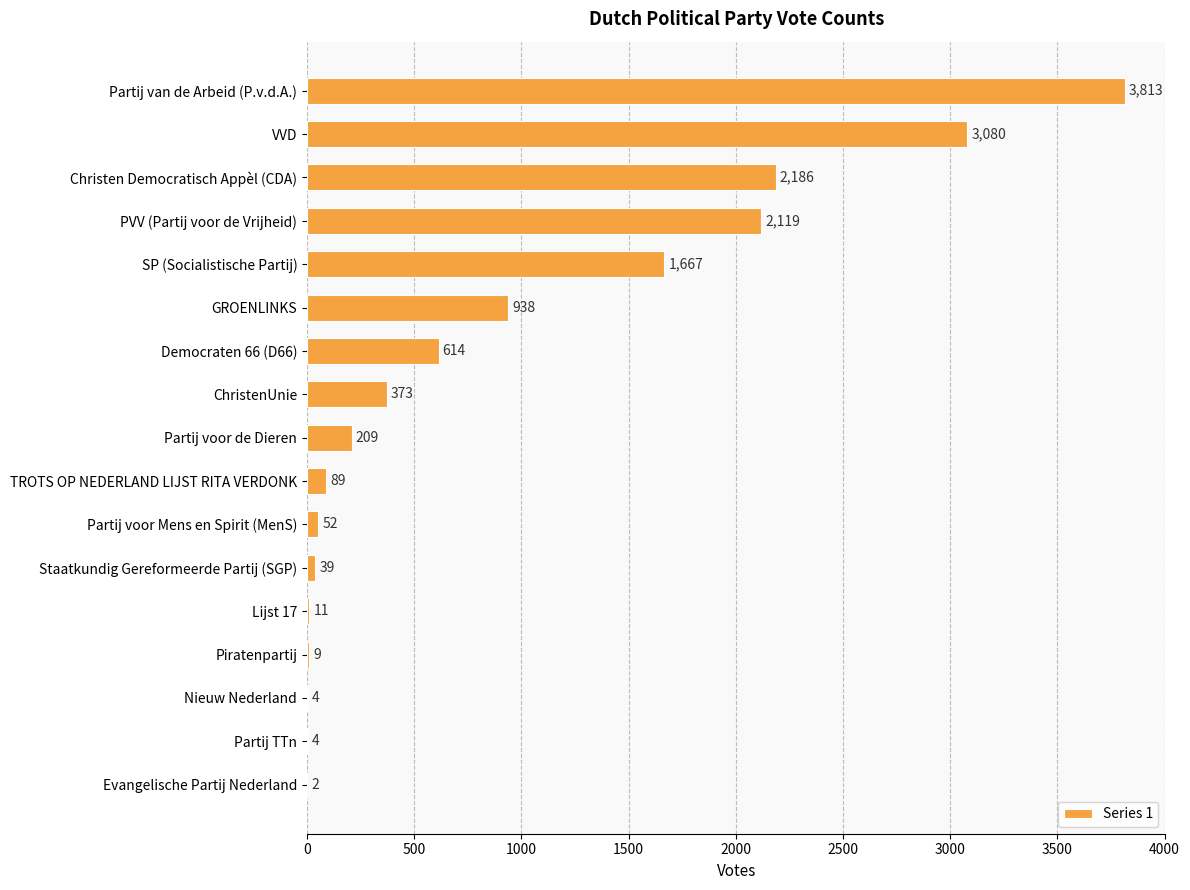

Count the number of categories in the chart.

17